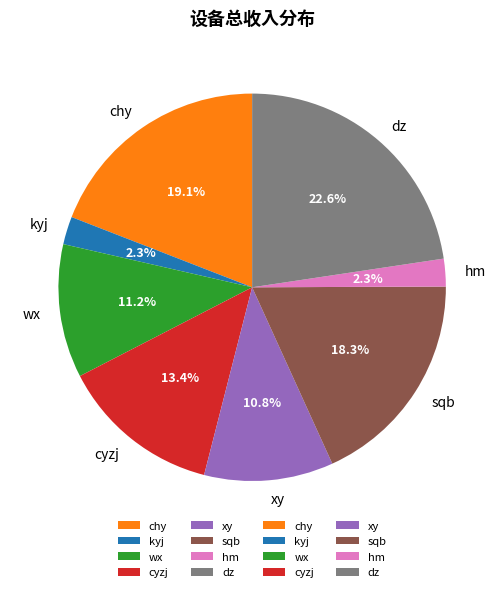

How many segments does this pie chart have?

8